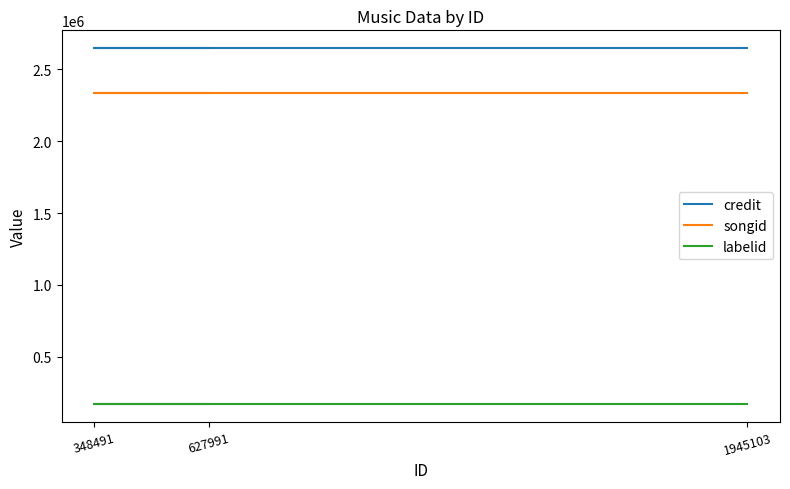

List the labels in order of songid value, largest first.

1945103, 348491, 627991